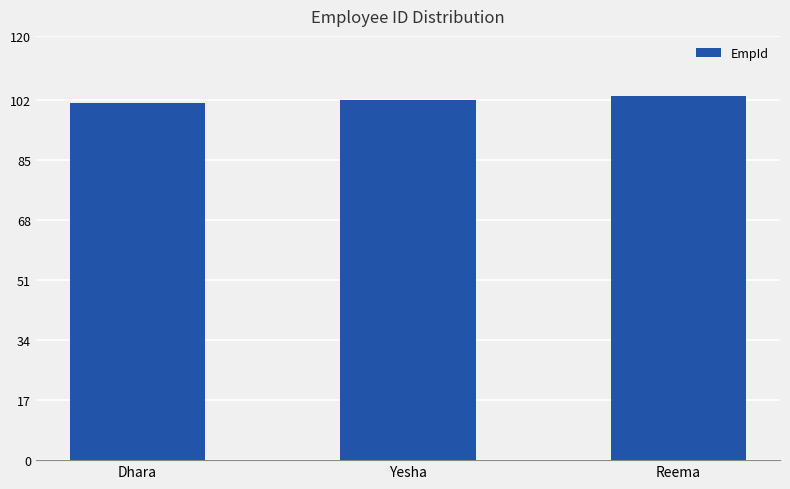

How many bars are there in total?

3